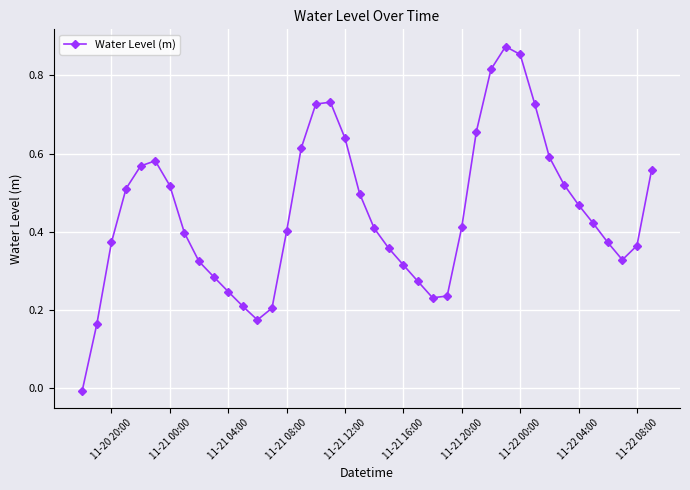

True or false: there are more than 1 points higher than both neighbors.

True